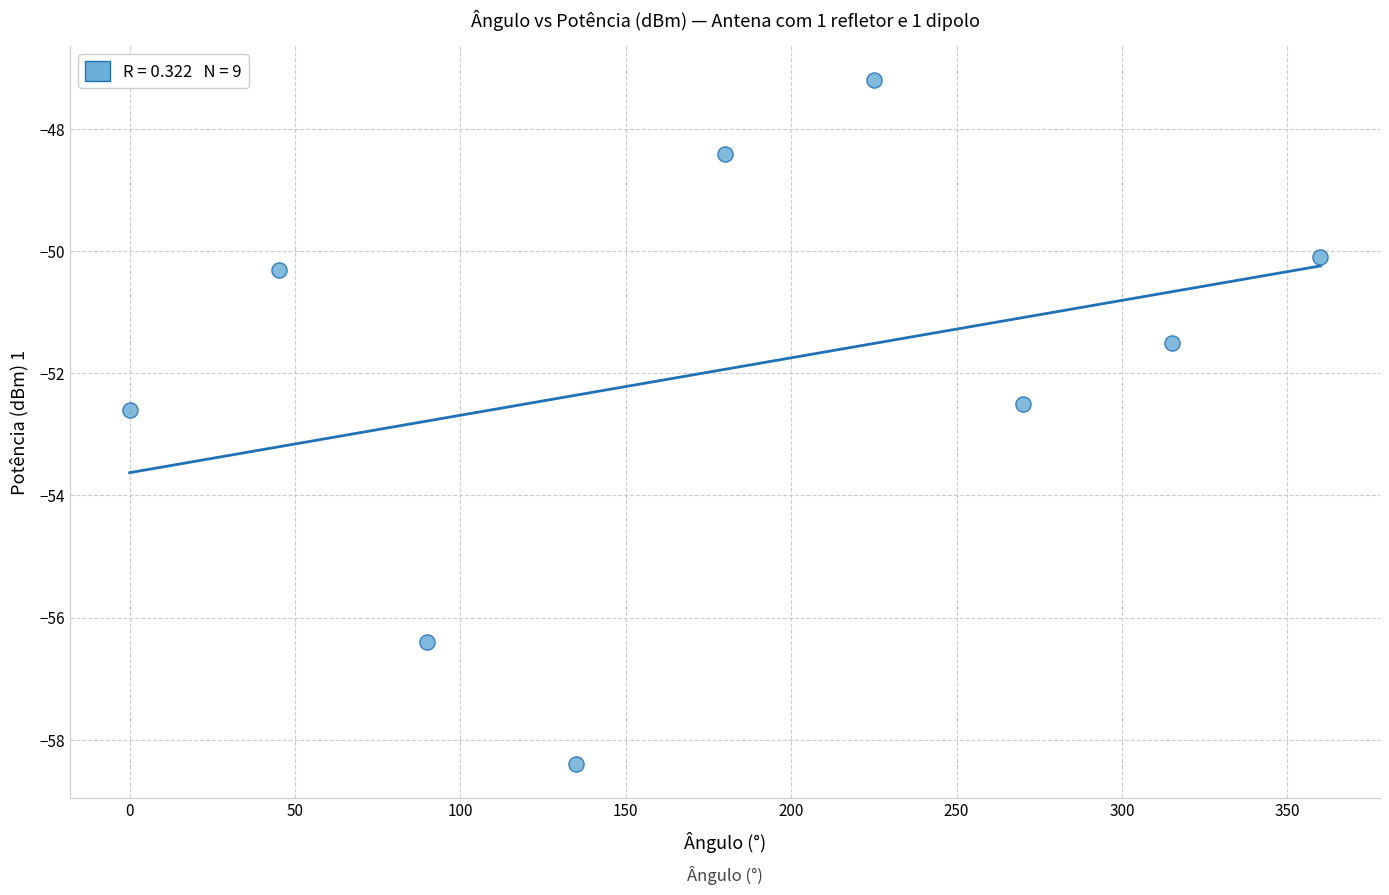

What is the average X value?

180.0